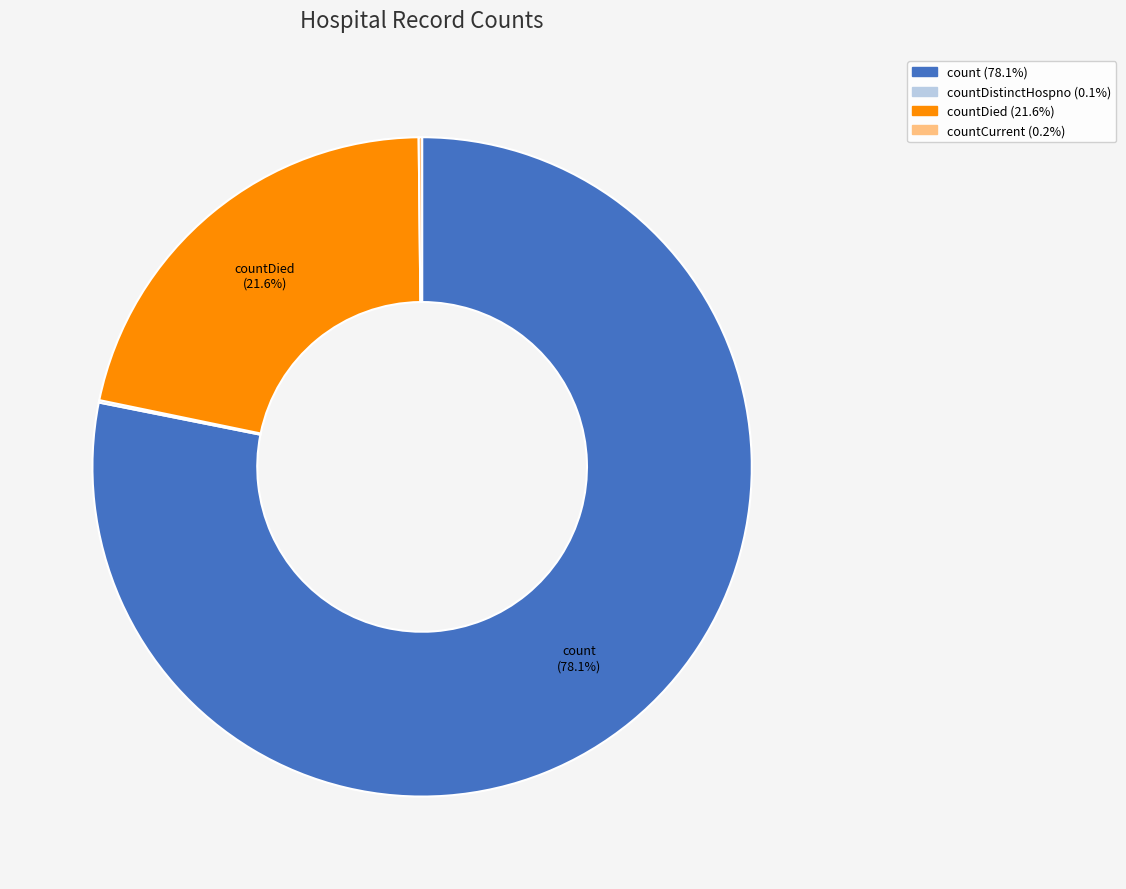

Is there a majority slice in this chart?

Yes